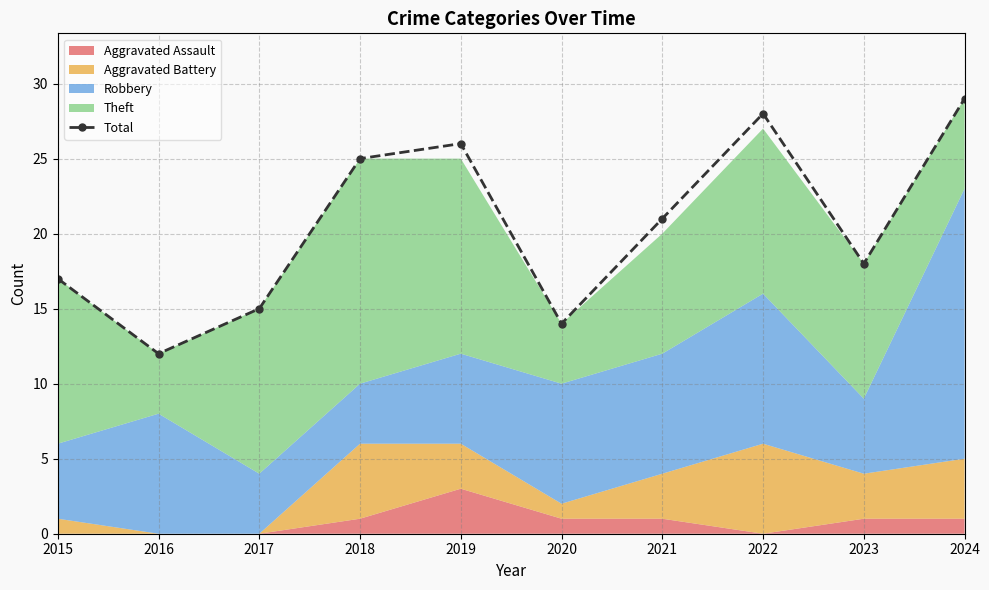

Which has a higher value, 2023 or 2016?

2023